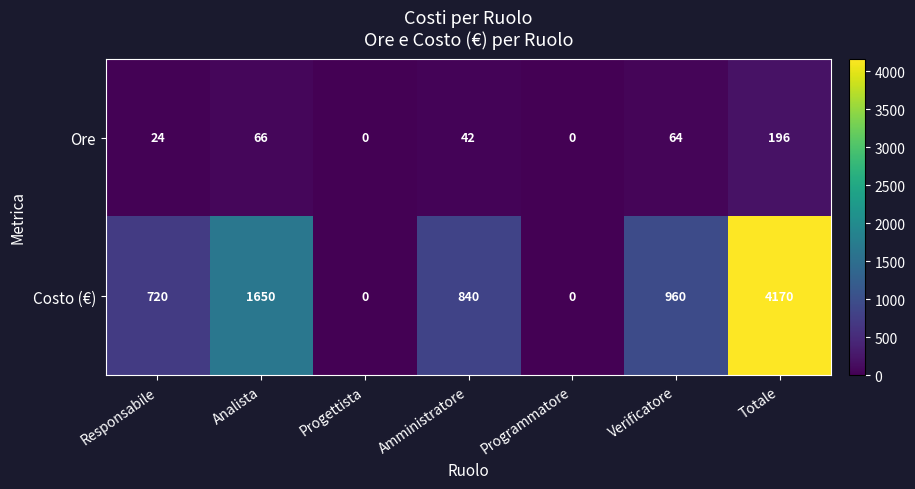

Reading left to right, list all the values displayed in this chart.

Ore: 24	66	0	42	0	64	196
Costo (€): 720	1650	0	840	0	960	4170